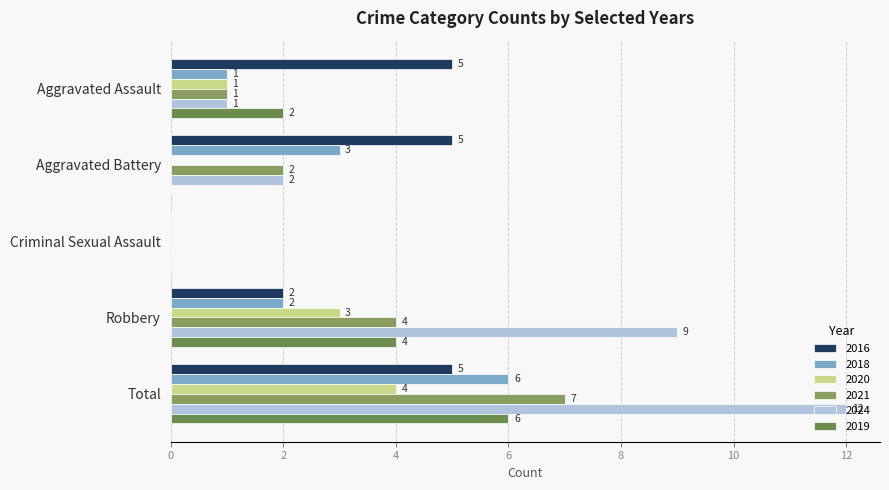

What is the label of the 3rd bar from the right?

Criminal Sexual Assault